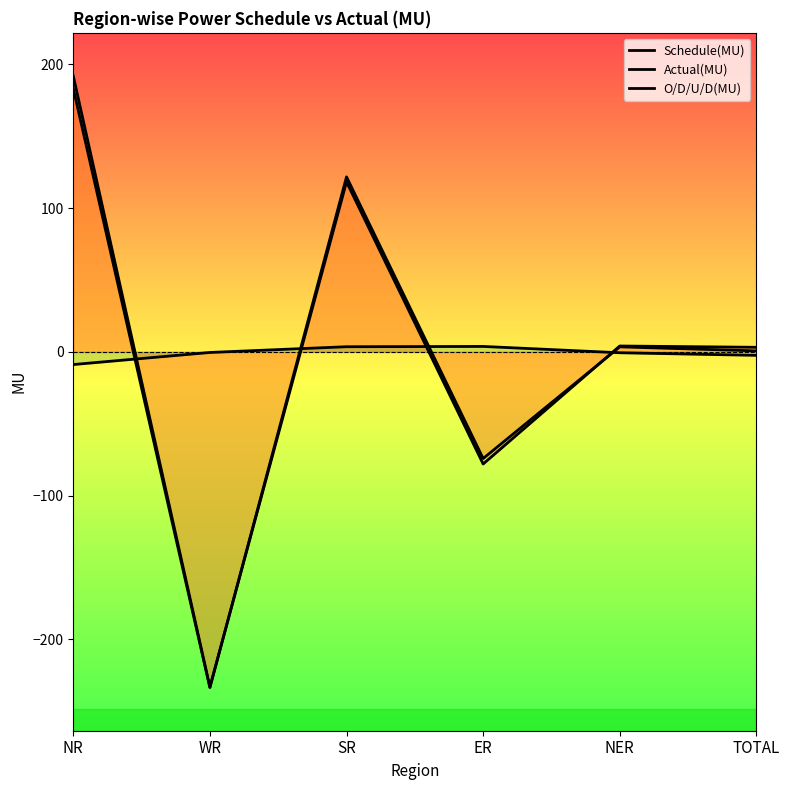

Does the chart have visible grid lines?

No